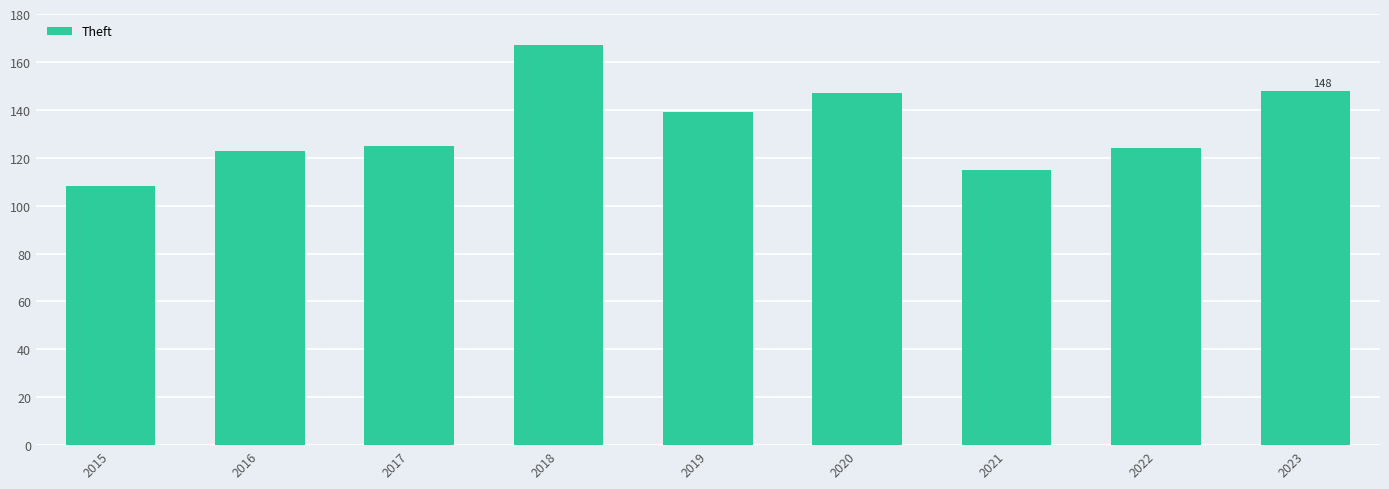

What is the difference between the maximum and minimum values?

59